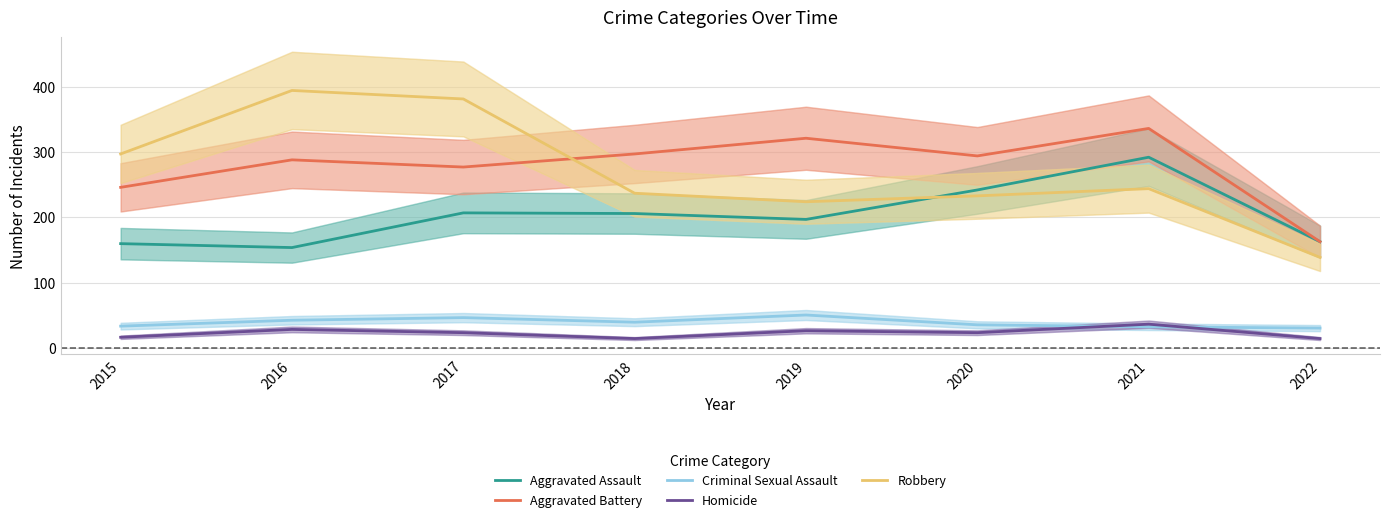

Between 2022 and 2020, which is larger?

2020